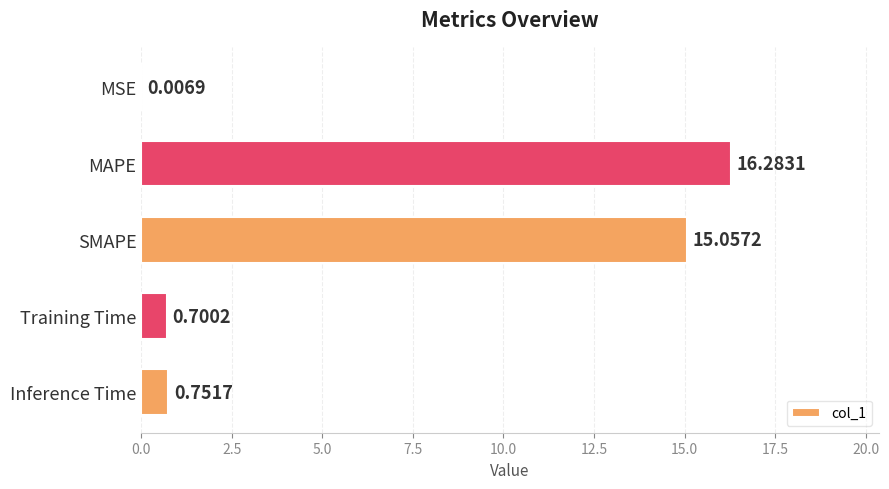

Which has a higher value, MSE or Training Time?

Training Time